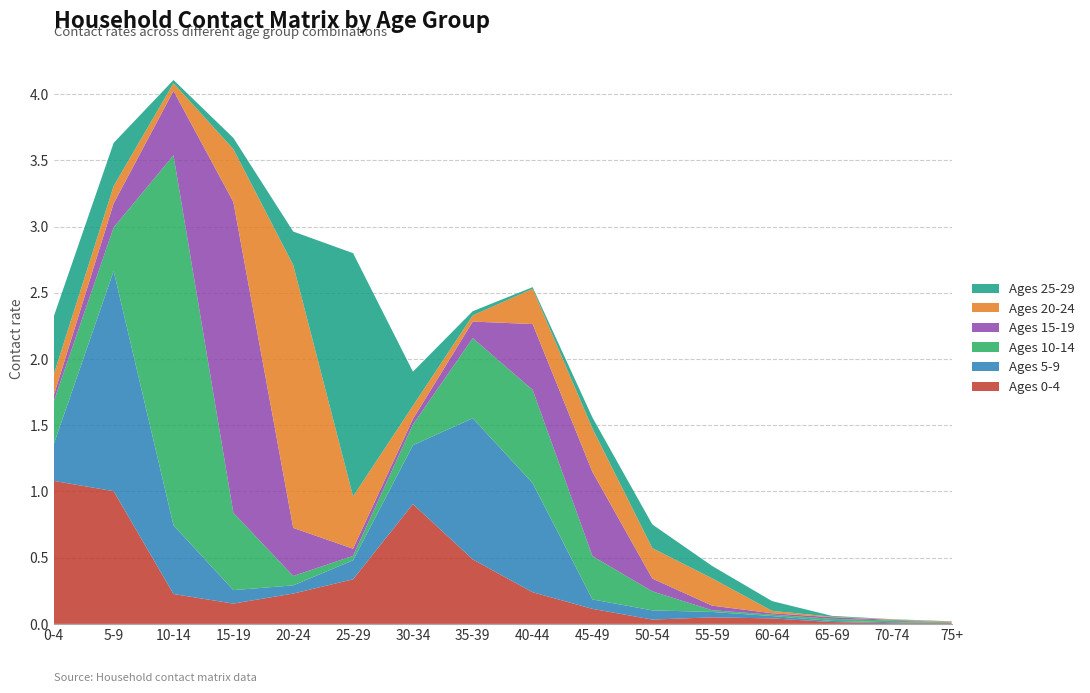

Reading right to left, transcribe all the data shown in this chart.

0_4: 0.0	0.0	0.0	0.0	0.0	0.0	0.1	0.2	0.5	0.9	0.3	0.2	0.2	0.2	1.0	1.1
5_9: 0.0	0.0	0.0	0.0	0.0	0.1	0.1	0.8	1.1	0.4	0.1	0.1	0.1	0.5	1.7	0.3
10_14: 0.0	0.0	0.0	0.0	0.0	0.1	0.3	0.7	0.6	0.2	0.0	0.1	0.6	2.8	0.3	0.3
15_19: 0.0	0.0	0.0	0.0	0.0	0.1	0.6	0.5	0.1	0.0	0.1	0.4	2.3	0.5	0.2	0.0
20_24: 0.0	0.0	0.0	0.0	0.2	0.2	0.3	0.3	0.0	0.1	0.4	2.0	0.4	0.1	0.1	0.2
25_29: 0.0	0.0	0.0	0.1	0.1	0.2	0.1	0.0	0.0	0.3	1.8	0.3	0.1	0.0	0.3	0.4